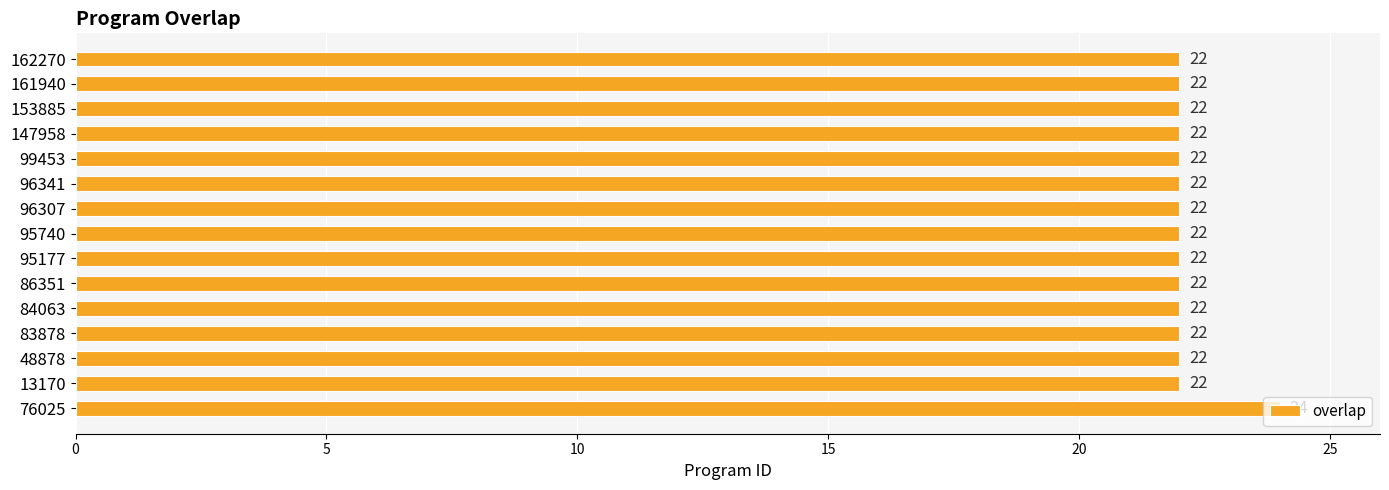

Does the chart contain stacked bars?

No